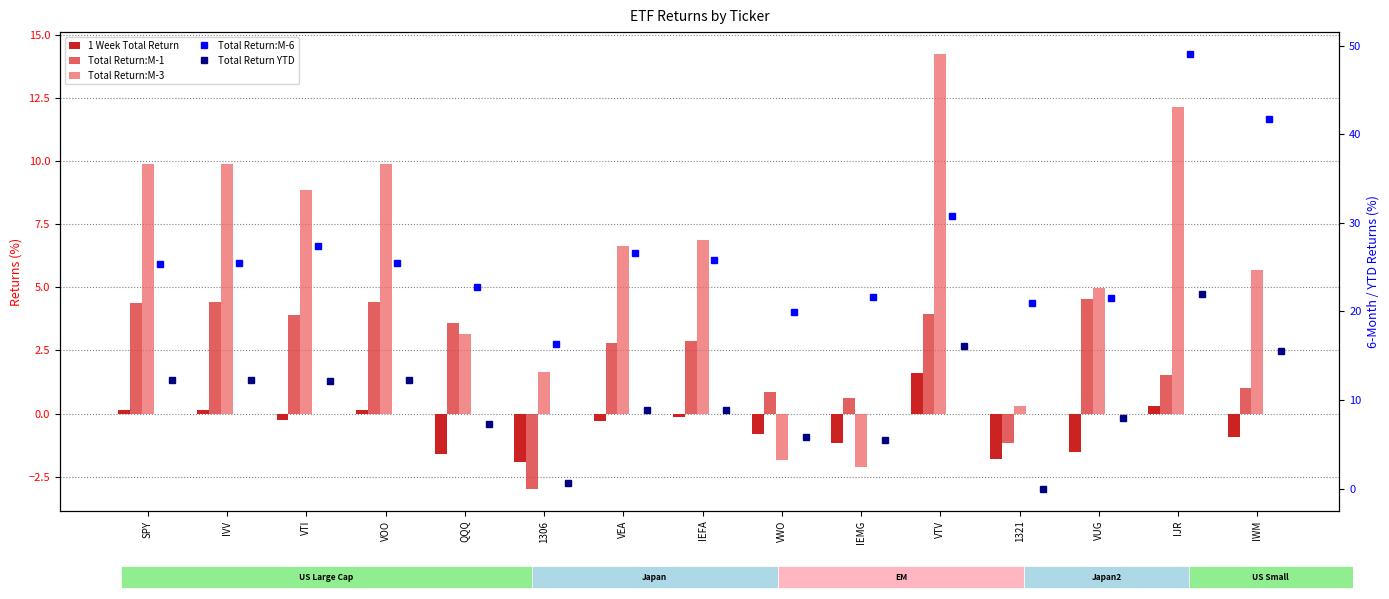

At VWO, list the series in order from smallest to largest.

Total Return:M-3, 1 Week Total Return, Total Return:M-1, Total Return YTD, Total Return:M-6